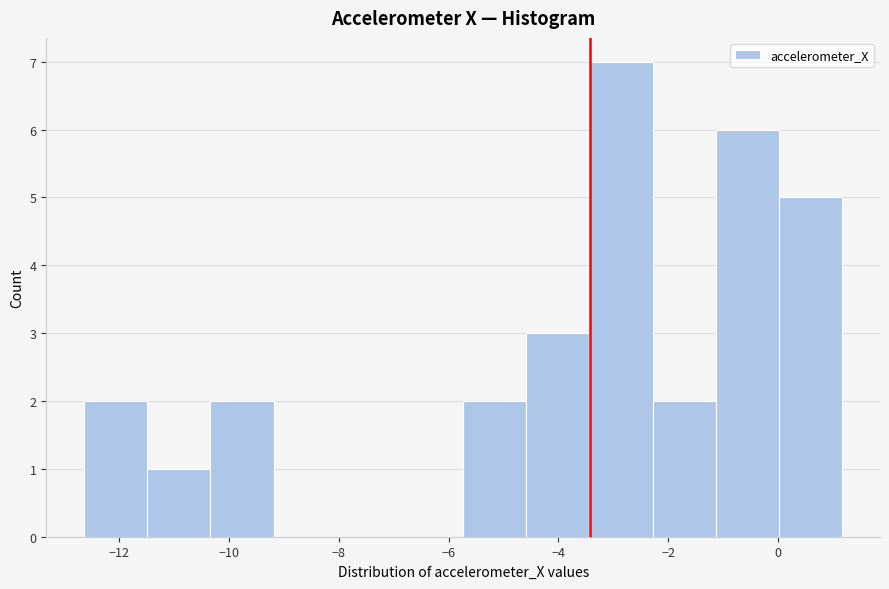

Reading left to right, transcribe this chart: for each bar, give the range it covers on the x-axis and its height. Neither the bar edges nor the heights are printed on the chart, so give them approximately, as read against the axes.

-12.6 to -11.4: 2
-11.4 to -10.4: 1
-10.4 to -9.2: 2
-9.2 to -8.0: 0
-8.0 to -6.8: 0
-6.8 to -5.8: 0
-5.8 to -4.6: 2
-4.6 to -3.4: 3
-3.4 to -2.2: 7
-2.2 to -1.2: 2
-1.2 to 0.0: 6
0.0 to 1.2: 5